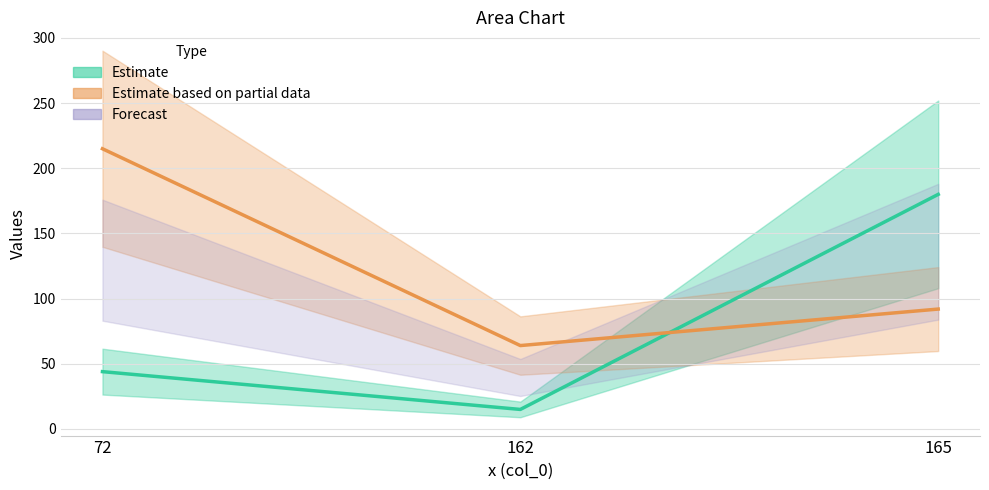

Between 162 and 72, which is larger?

72